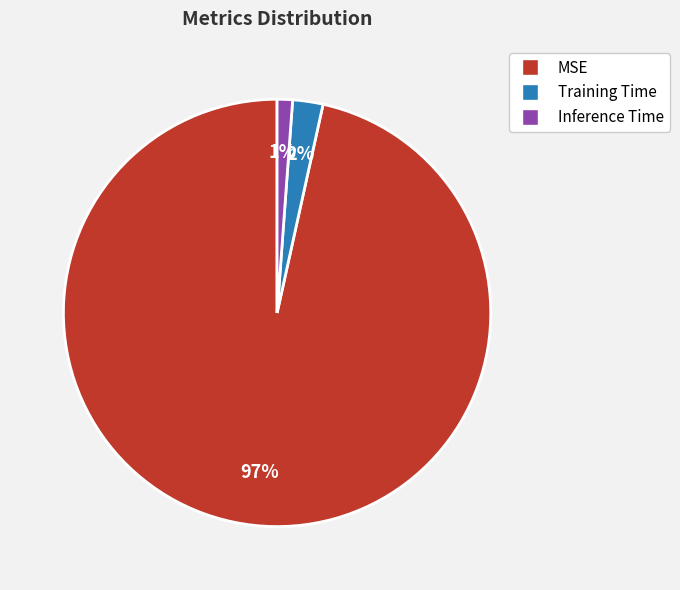

The Inference Time slice represents 10% of the pie. True or false?

False